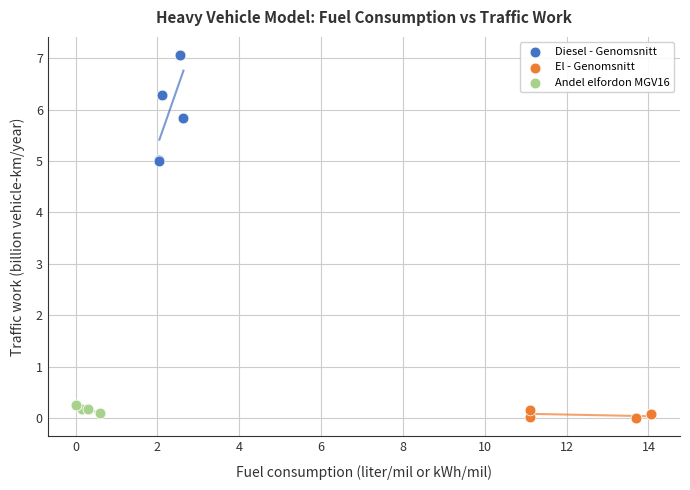

Which series has the largest Y range (max minus min)?

Diesel - Genomsnitt